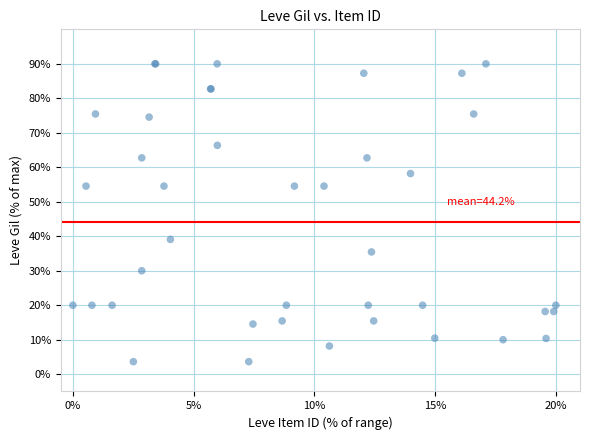

What Y value in the scatter plot is closest to 46?

39.1